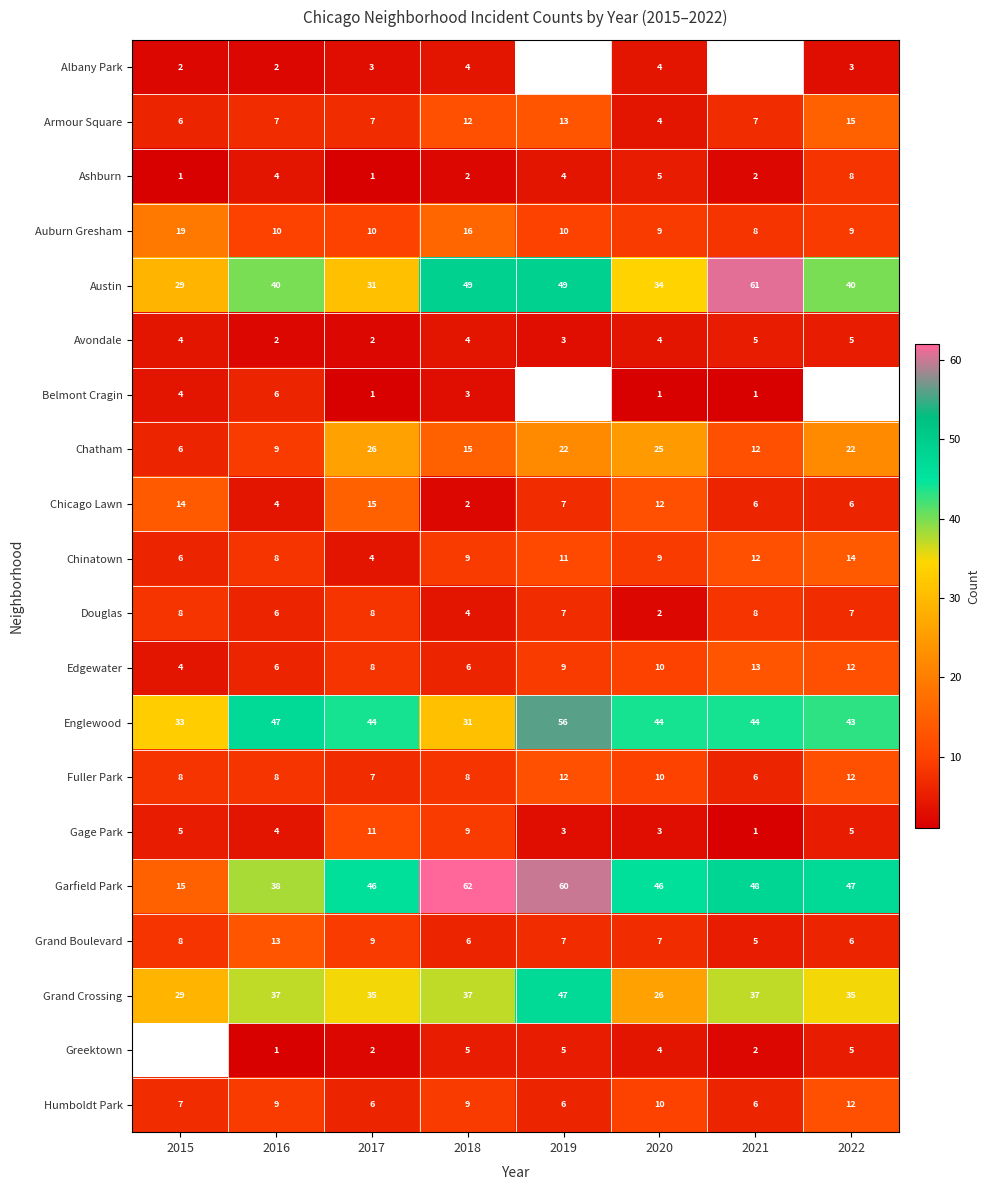

What is the difference between the second highest and minimum values in the Chatham series?

19